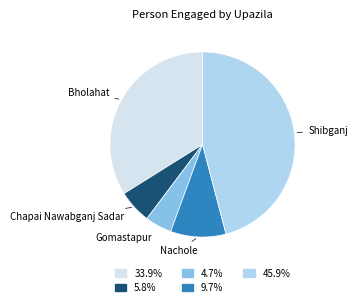

Does Bholahat account for over 50% of the chart?

No